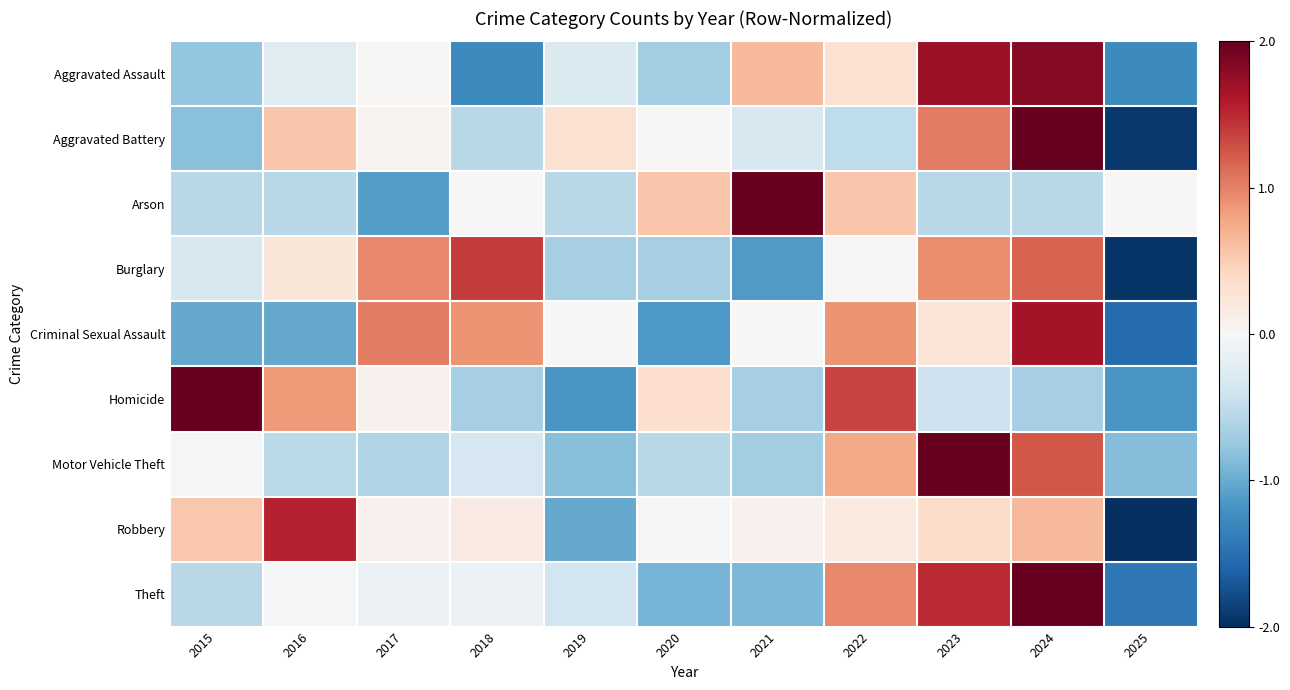

Reading left to right, list all the values displayed in this chart.

Aggravated Assault: 2015=-0.8	2016=-0.2	2017=0.0	2018=-1.3	2019=-0.3	2020=-0.7	2021=0.6	2022=0.3	2023=1.7	2024=1.8	2025=-1.3
Aggravated Battery: 2015=-0.8	2016=0.5	2017=0.1	2018=-0.5	2019=0.3	2020=0.0	2021=-0.3	2022=-0.5	2023=1.0	2024=2.1	2025=-1.9
Arson: 2015=-0.6	2016=-0.6	2017=-1.1	2018=0.0	2019=-0.6	2020=0.6	2021=2.8	2022=0.6	2023=-0.6	2024=-0.6	2025=0.0
Burglary: 2015=-0.3	2016=0.2	2017=0.9	2018=1.4	2019=-0.7	2020=-0.7	2021=-1.1	2022=0.0	2023=0.9	2024=1.2	2025=-1.9
Criminal Sexual Assault: 2015=-1.0	2016=-1.0	2017=1.0	2018=0.9	2019=0.0	2020=-1.1	2021=0.0	2022=0.9	2023=0.3	2024=1.6	2025=-1.5
Homicide: 2015=2.1	2016=0.8	2017=0.1	2018=-0.7	2019=-1.2	2020=0.3	2021=-0.7	2022=1.3	2023=-0.4	2024=-0.7	2025=-1.2
Motor Vehicle Theft: 2015=-0.0	2016=-0.5	2017=-0.6	2018=-0.3	2019=-0.8	2020=-0.5	2021=-0.7	2022=0.8	2023=2.4	2024=1.2	2025=-0.9
Robbery: 2015=0.5	2016=1.5	2017=0.1	2018=0.2	2019=-1.0	2020=-0.0	2021=0.1	2022=0.2	2023=0.4	2024=0.6	2025=-2.6
Theft: 2015=-0.5	2016=-0.0	2017=-0.1	2018=-0.1	2019=-0.4	2020=-0.9	2021=-0.9	2022=0.9	2023=1.5	2024=2.0	2025=-1.4